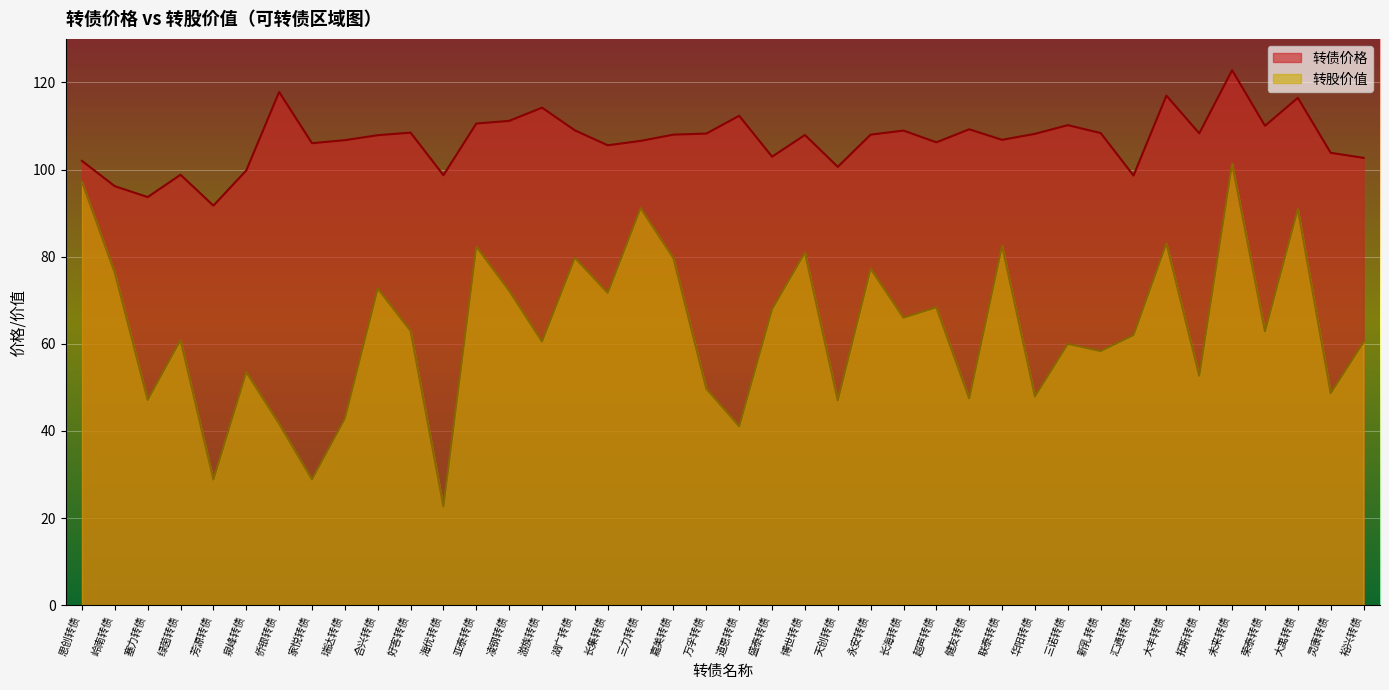

Reading left to right, transcribe all the data shown in this chart.

转债价格: 102.0	96.2	93.7	98.8	91.7	99.8	117.8	106.1	106.8	107.9	108.5	98.7	110.6	111.2	114.2	109.0	105.6	106.6	108.0	108.3	112.3	103.0	107.9	100.6	108.0	109.0	106.3	109.2	106.8	108.2	110.2	108.4	98.6	117.0	108.3	122.8	110.1	116.5	103.8	102.7
转股价值: 97.2	76.3	47.1	60.9	28.8	53.5	41.7	28.9	42.8	72.7	63.0	22.6	82.3	72.2	60.5	79.8	71.7	91.2	79.7	49.7	41.1	67.9	80.9	47.0	77.2	66.0	68.4	47.5	82.5	47.9	60.0	58.3	62.0	83.1	52.7	101.4	62.9	90.9	48.6	60.4